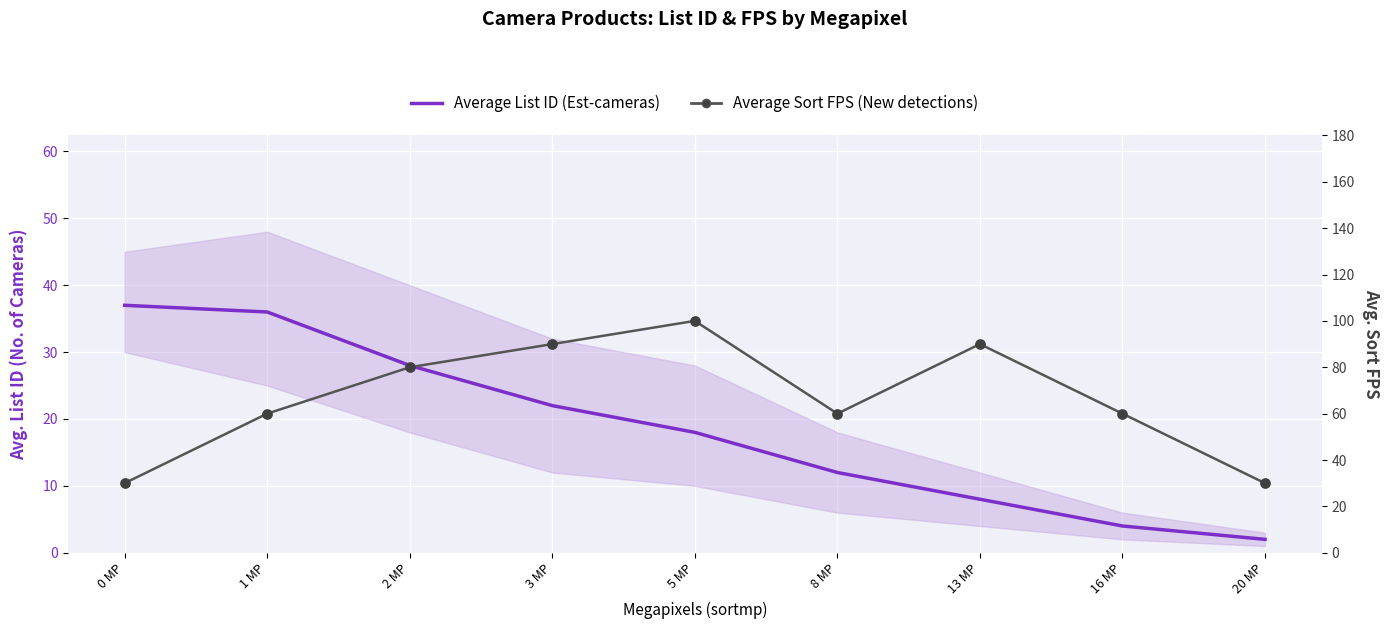

What are all the series names shown in the legend?

Average List ID (Est-cameras), Average Sort FPS (New detections)